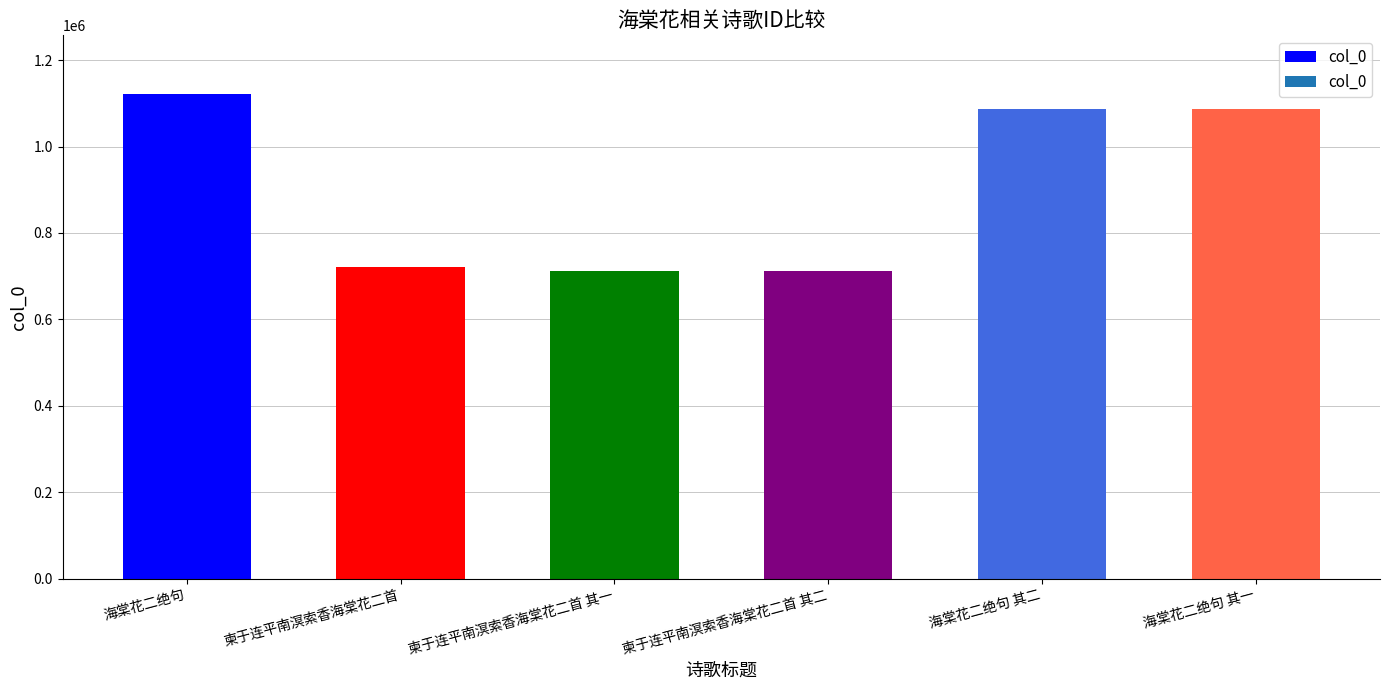

What is the difference between the values at 海棠花二绝句 其二 and 柬于连平南溟索香海棠花二首 其一?

373473